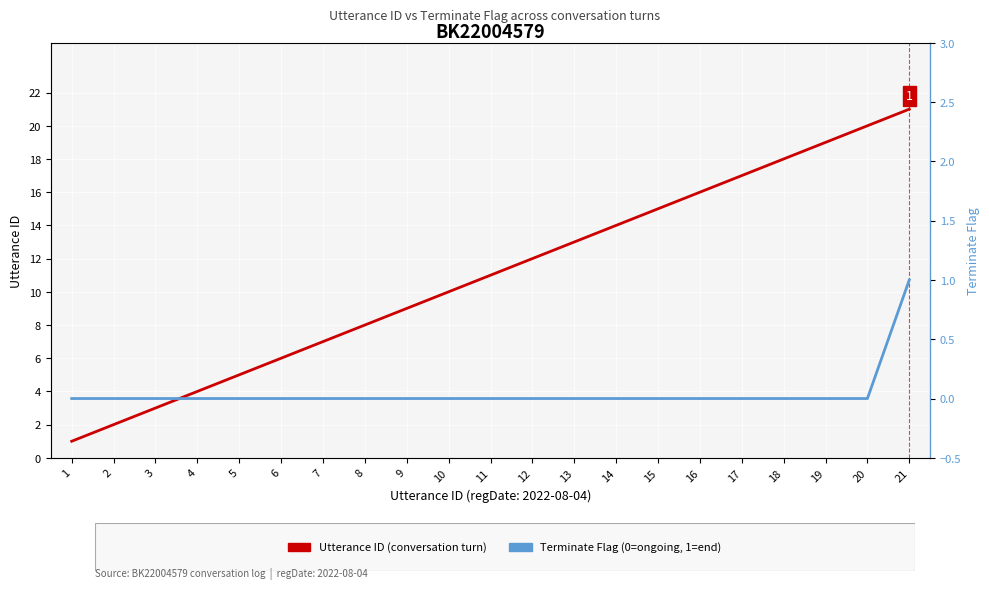

Is the value of Utterance ID (conversation turn) at 3 greater than the value of Terminate Flag at 4?

Yes